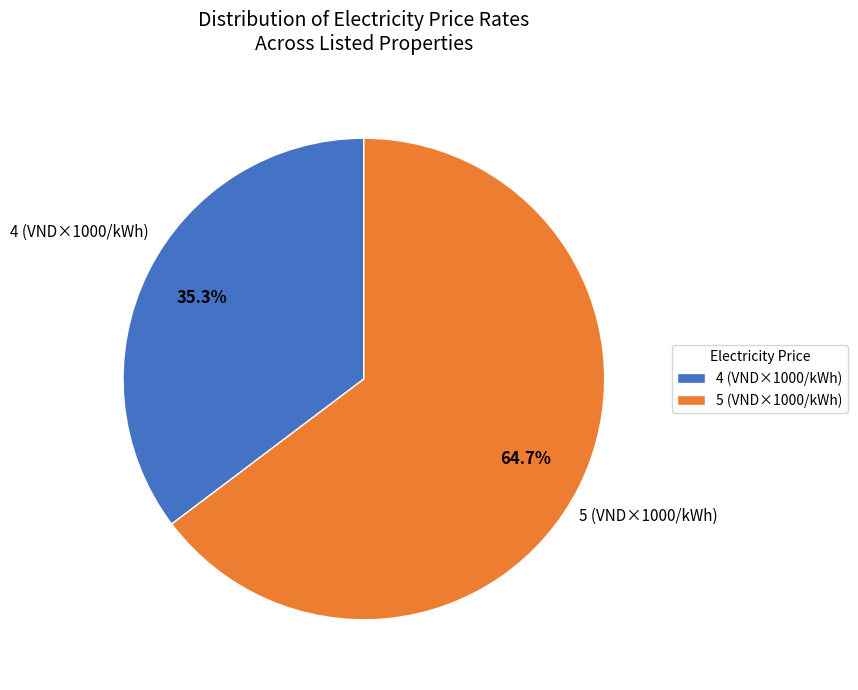

What is the majority slice?

5